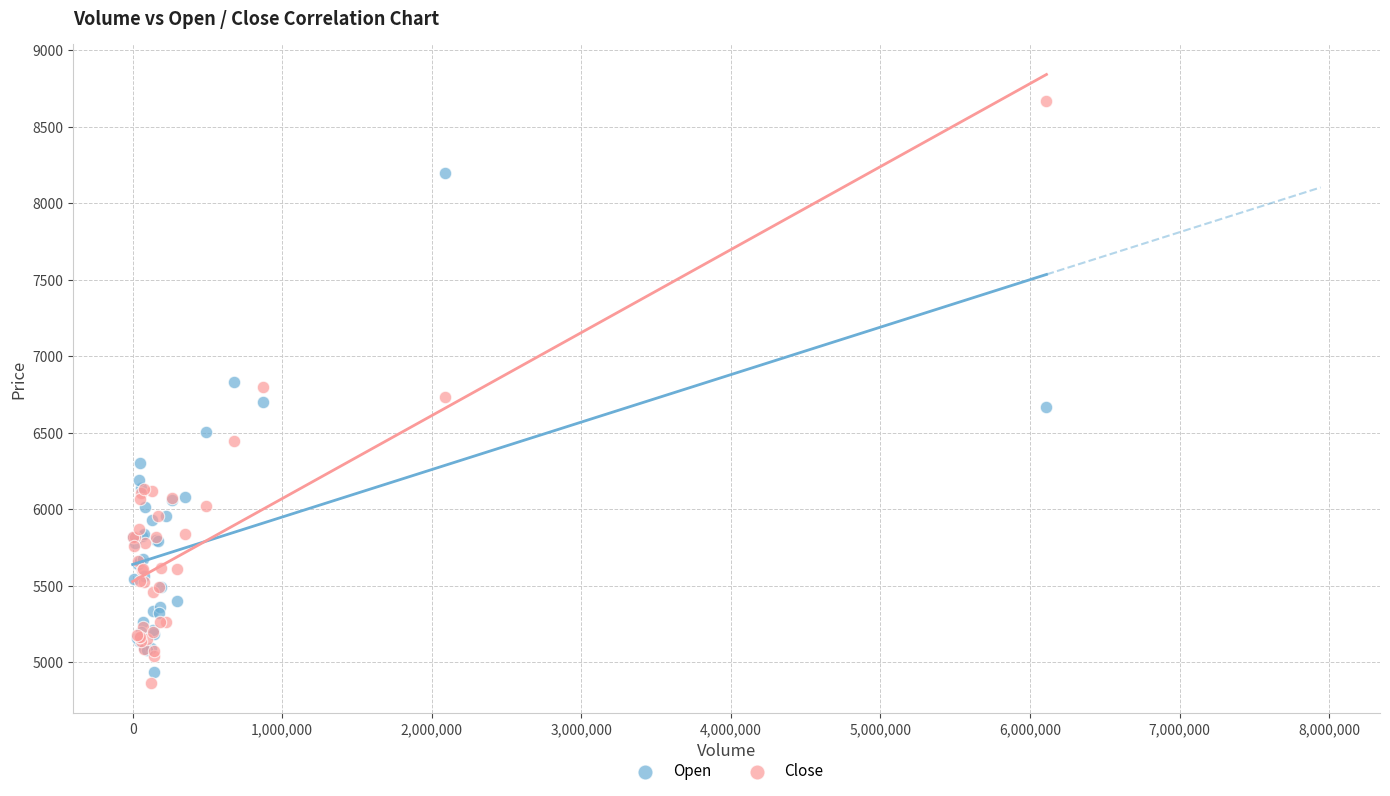

Which series reaches the maximum Y coordinate?

Close